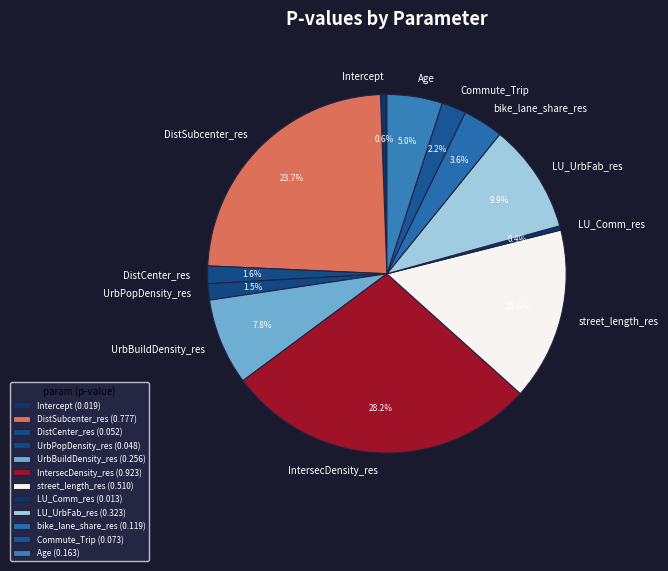

The Intercept slice represents 1% of the pie. True or false?

True